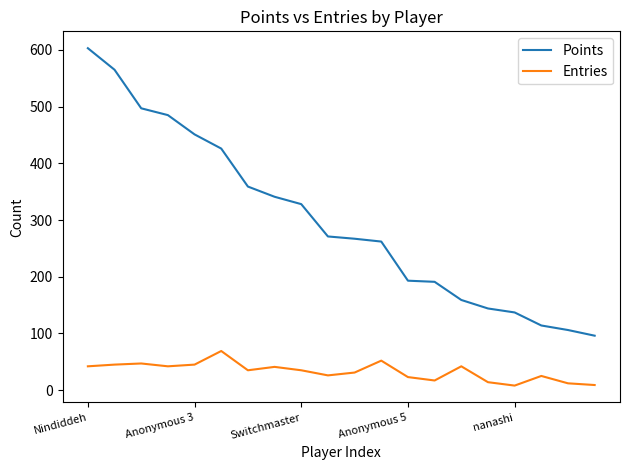

List the series in order of their overall mean, highest first.

Points, Entries